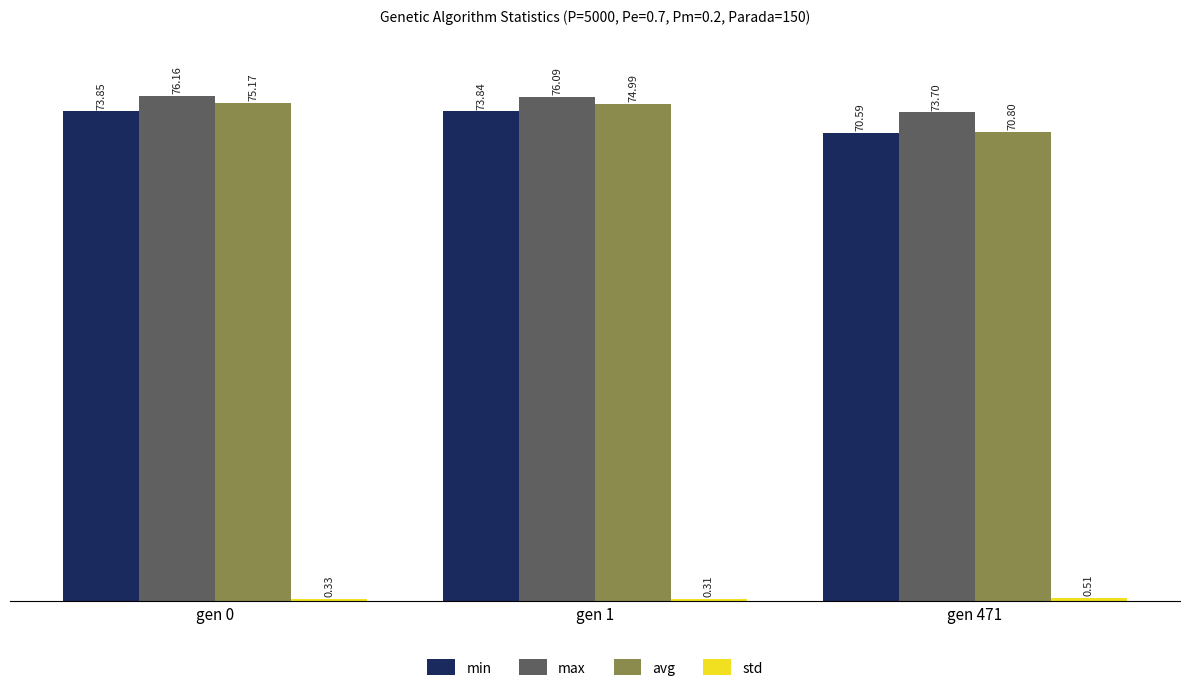

How many values in the min series are below 73?

1